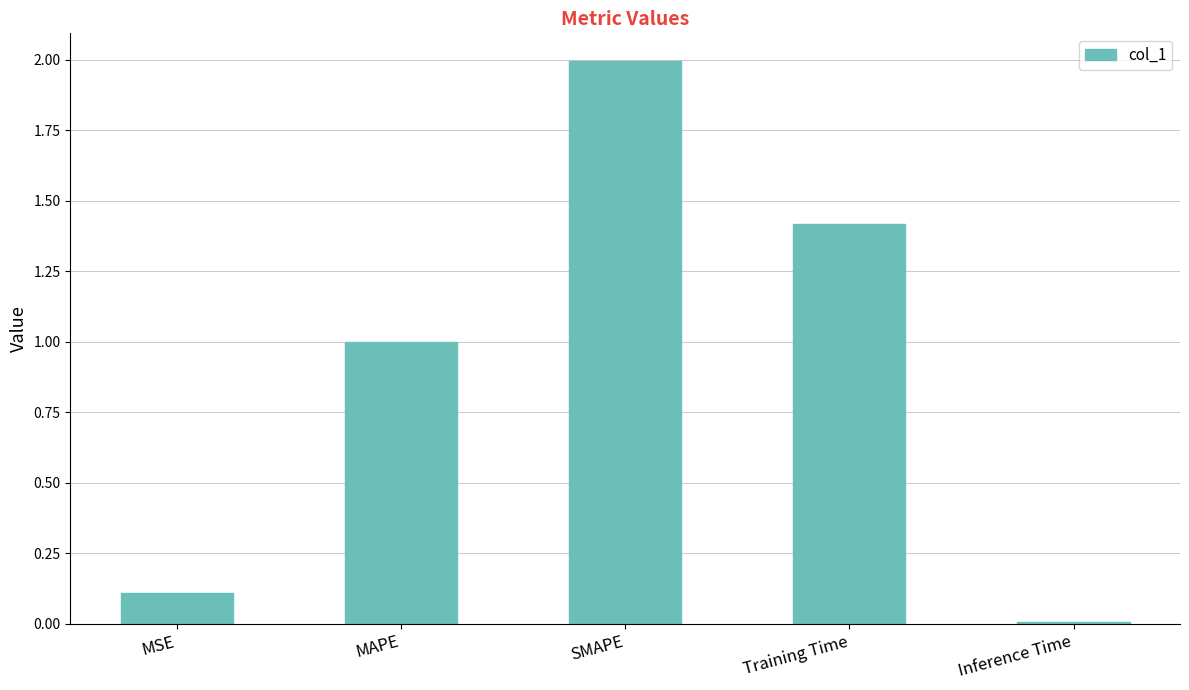

What is the approximate value at SMAPE?

2.0